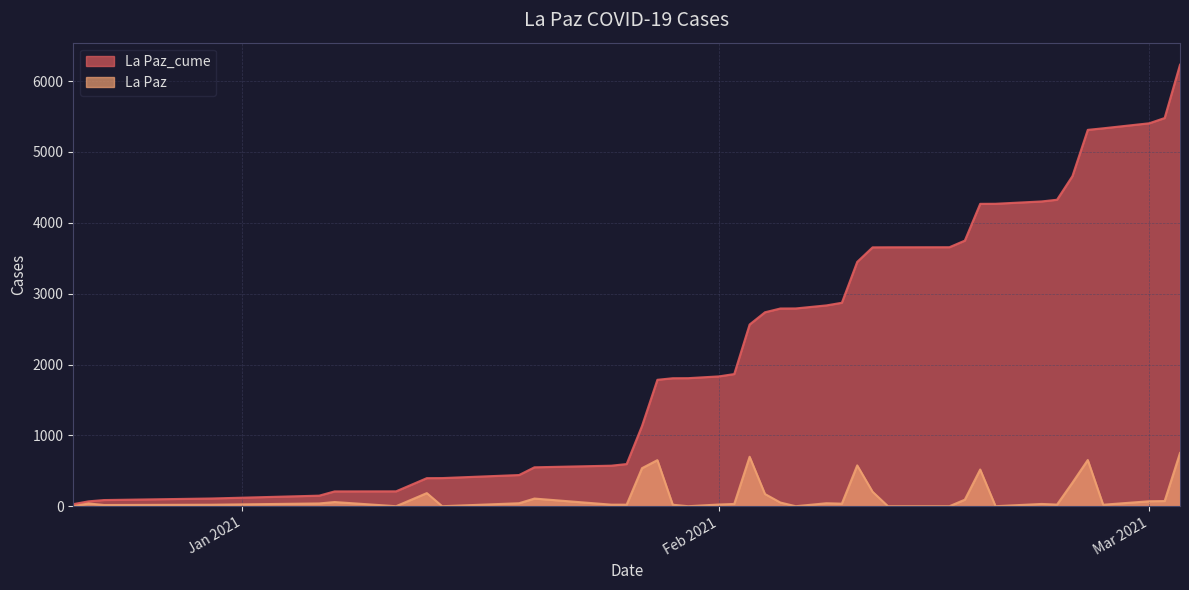

What is the total value across all series at 2021-02-10?

4026